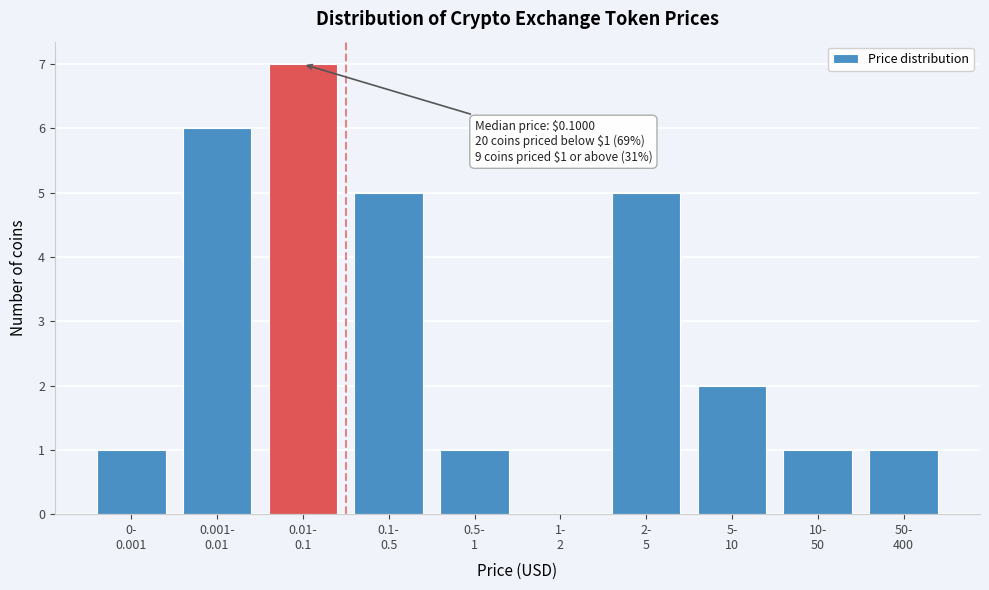

What is the sum of all values?

29